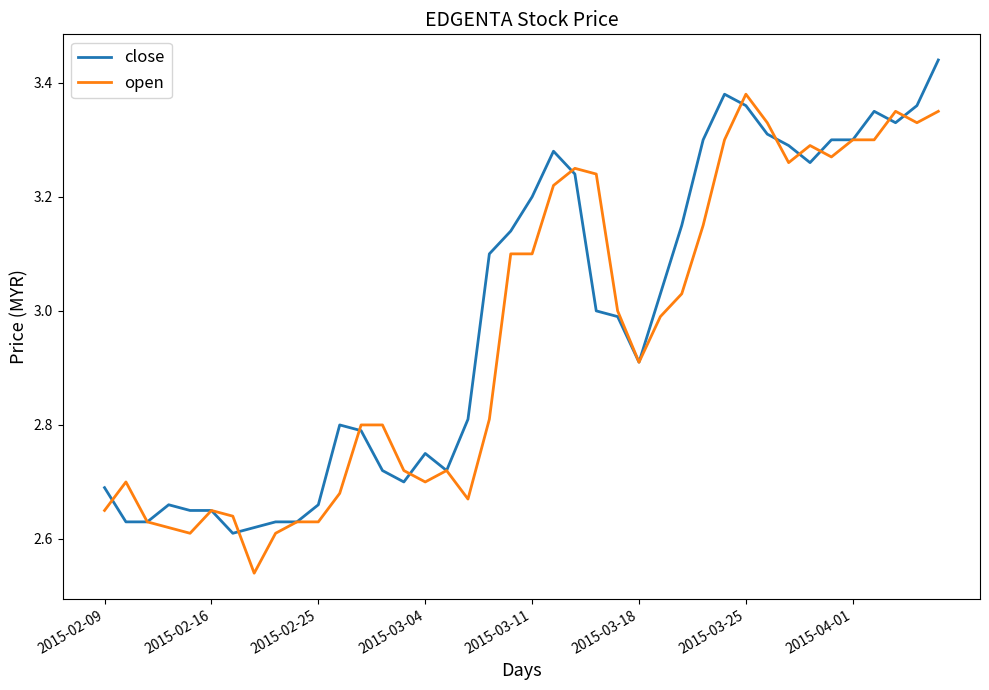

List the series in order of their peak value, highest first.

close, open